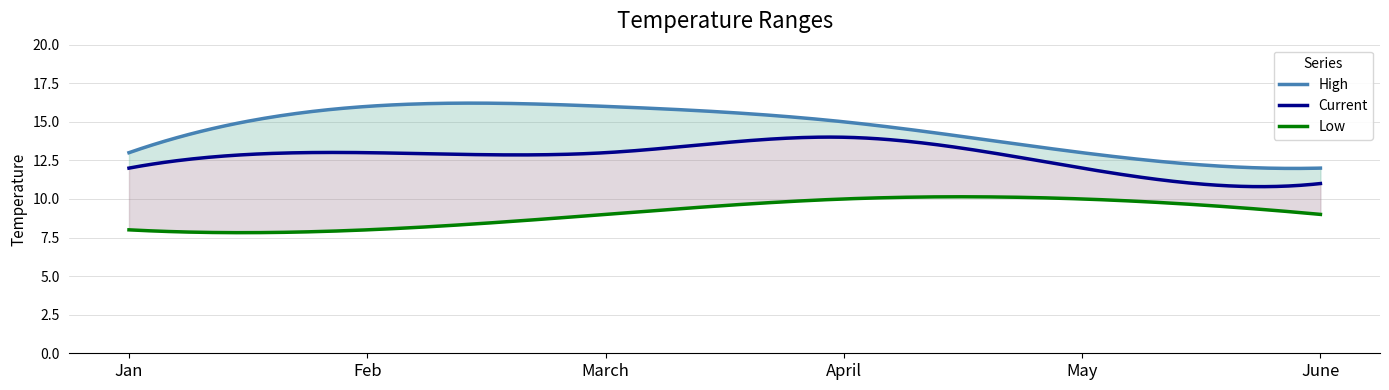

True or false: Current and High cross at least once.

False